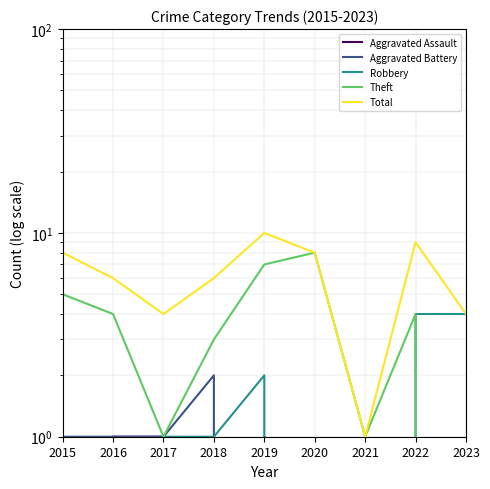

What is the maximum value for Total?

10